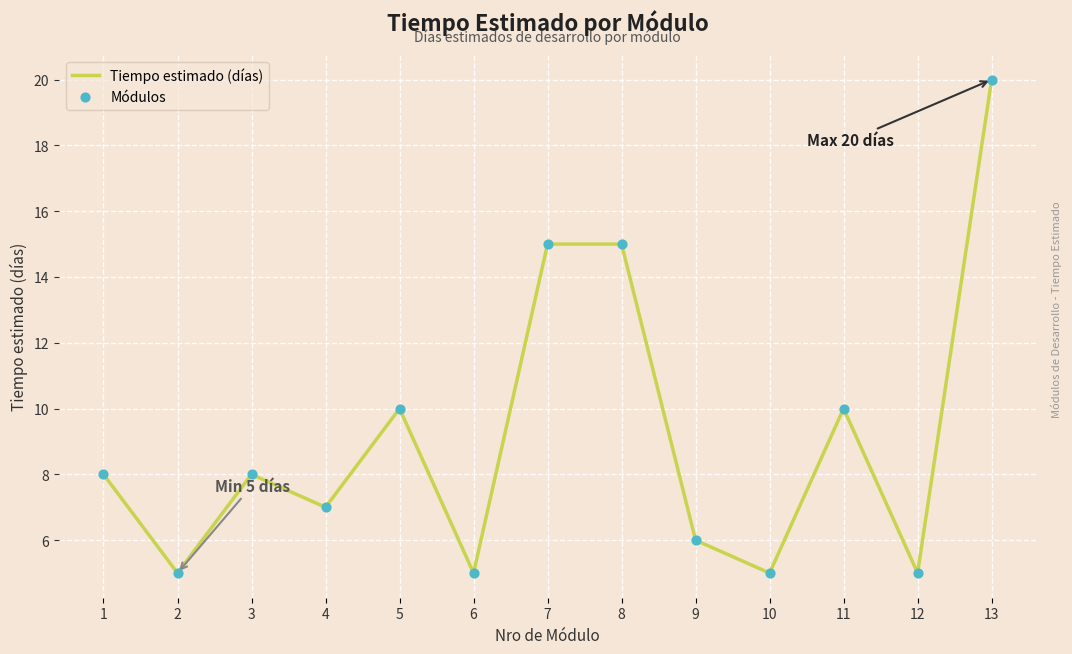

What is the ratio of the value at 7 to the value at 6?

3.0